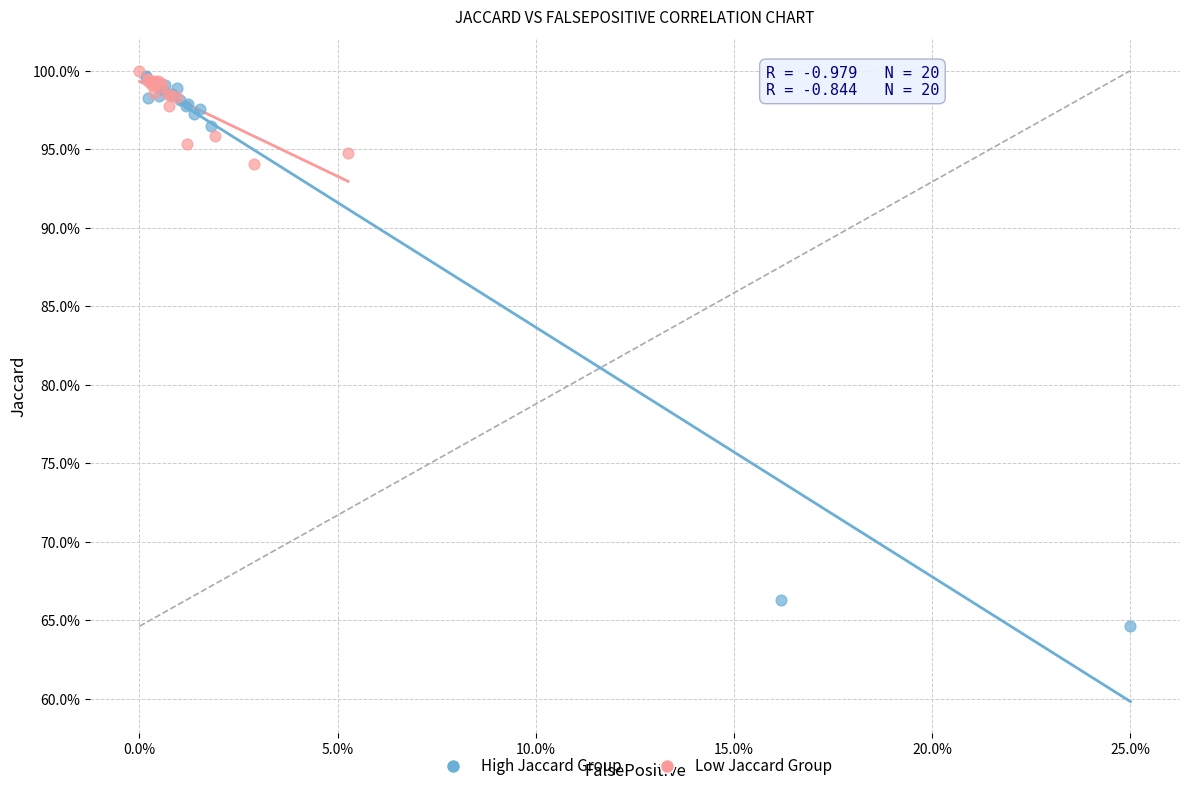

What are all the series names shown in the legend?

High Jaccard Group, Low Jaccard Group